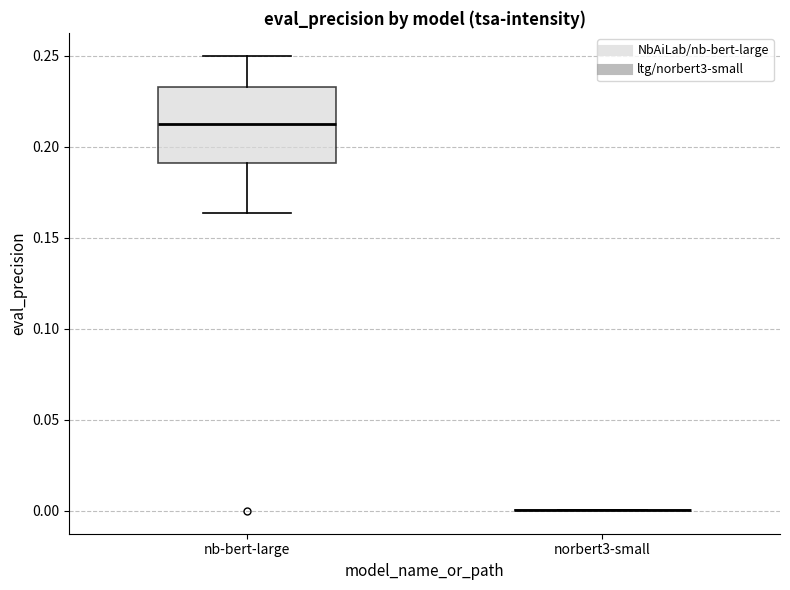

Reading left to right, transcribe this box plot: for each box, give where its median line is, the range the box spans, and where its two whiskers end, as read against the y-axis. The values are not printed on the chart, so give them approximately, as read against the axis.

nb-bert-large: median 0.210, box 0.190 to 0.235, whiskers 0.165 to 0.250
norbert3-small: box collapsed to a line at 0.000, whiskers 0.000 to 0.000